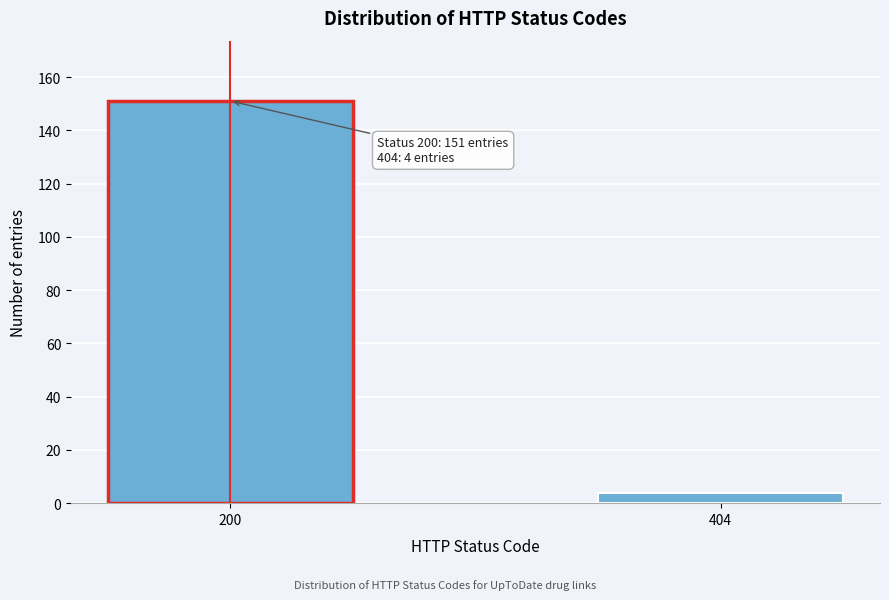

Reading left to right, transcribe all the data shown in this chart.

151	4